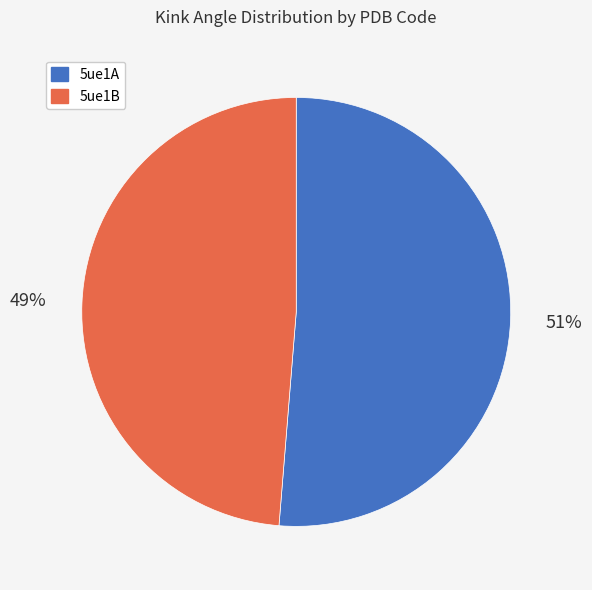

To the nearest percent, what portion does 5ue1A represent?

51%